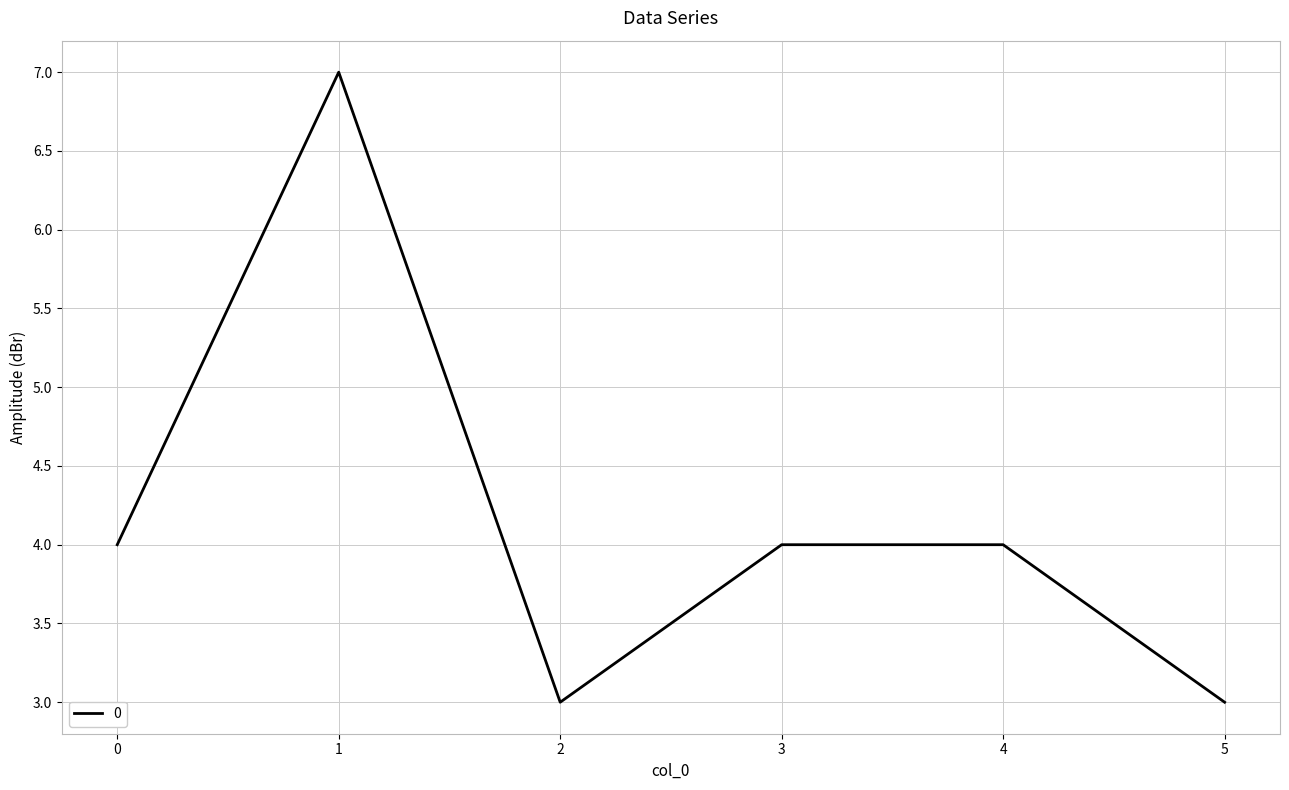

What is the maximum value shown in the chart?

7